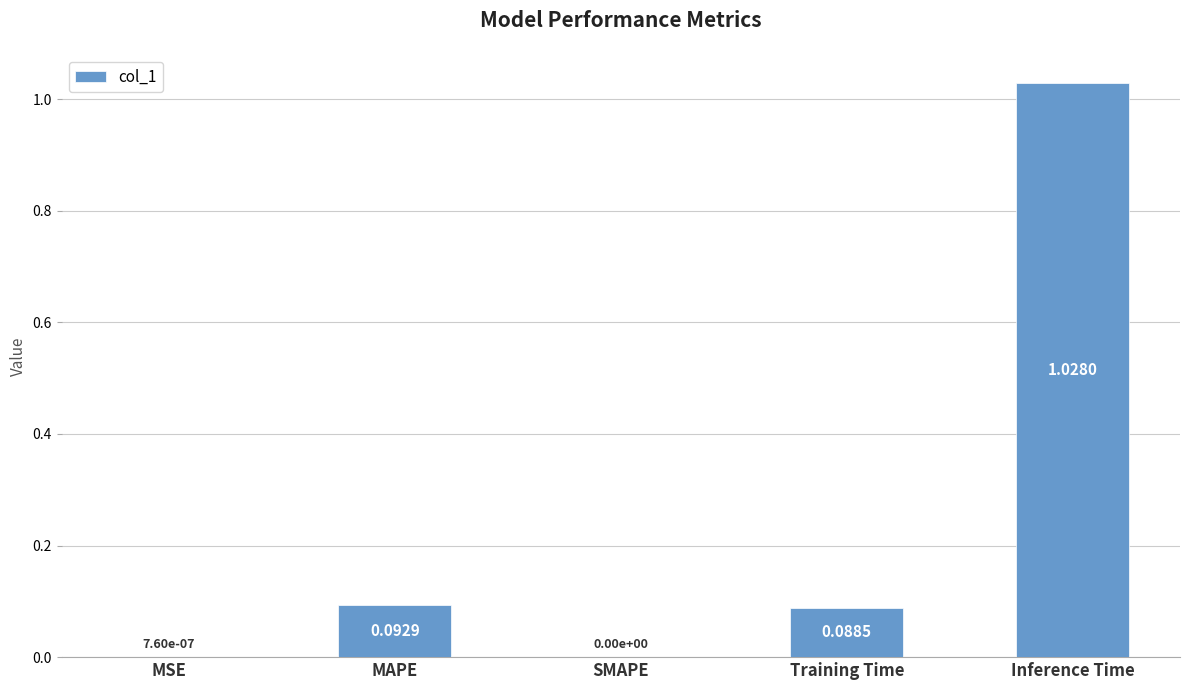

Which has a higher value, MSE or Training Time?

Training Time